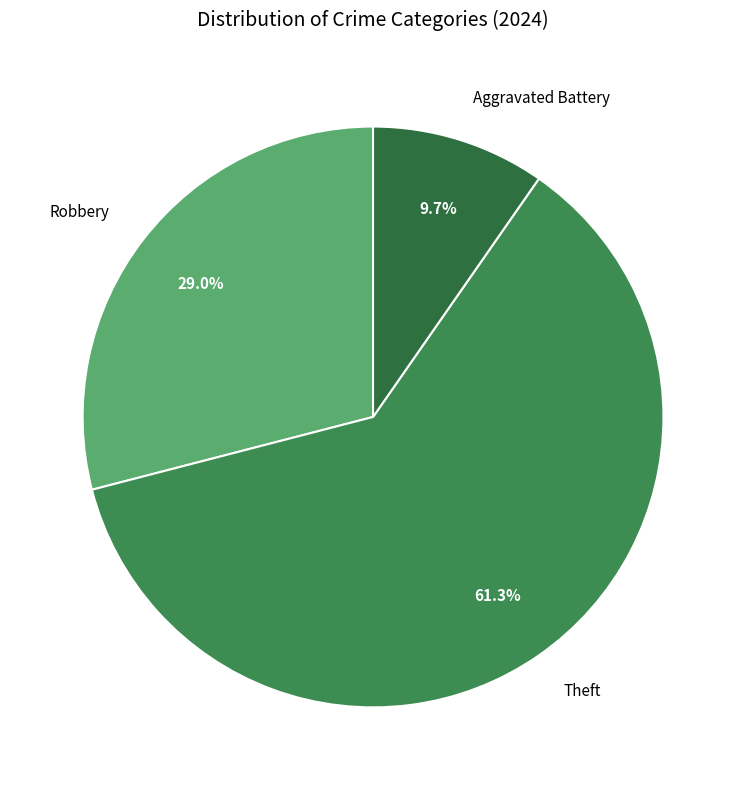

Count the number of slices in the pie.

3